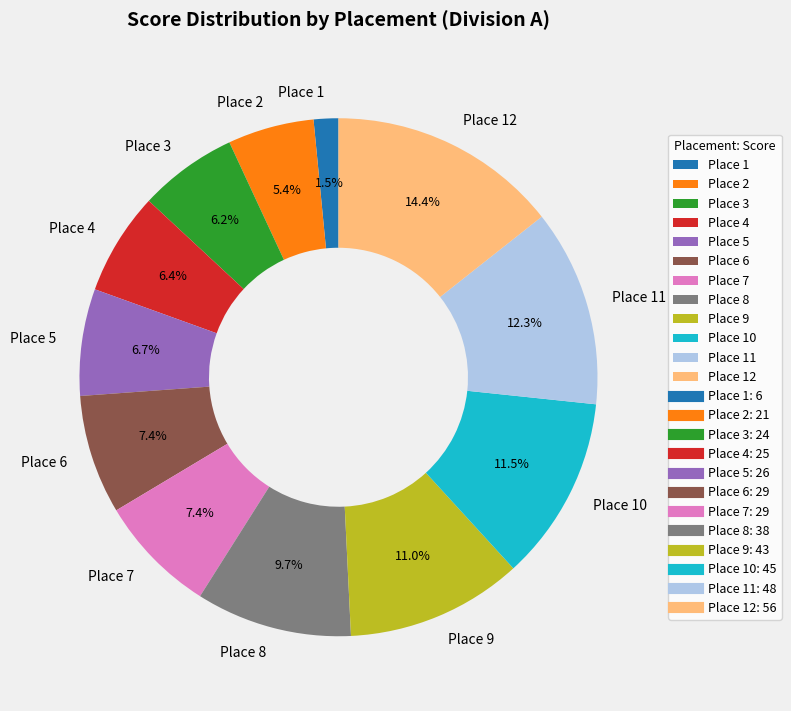

Count the number of slices in the pie.

12